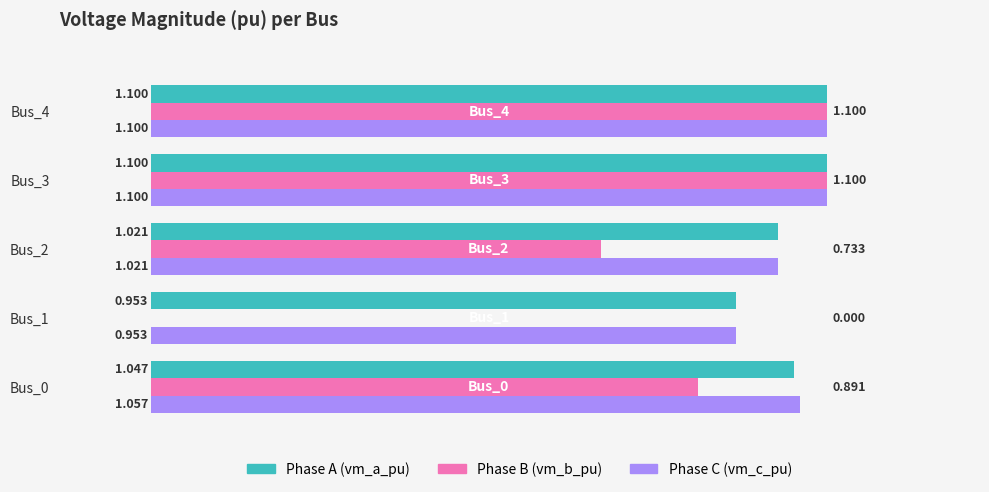

Is the value of Phase B (vm_b_pu) at Bus_0 greater than the value of Phase C (vm_c_pu) at Bus_1?

No